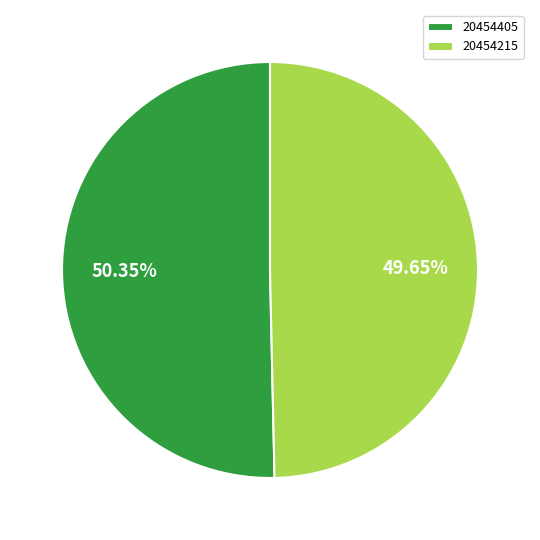

Do 20454215 and 20454405 together represent more than half of the pie?

Yes